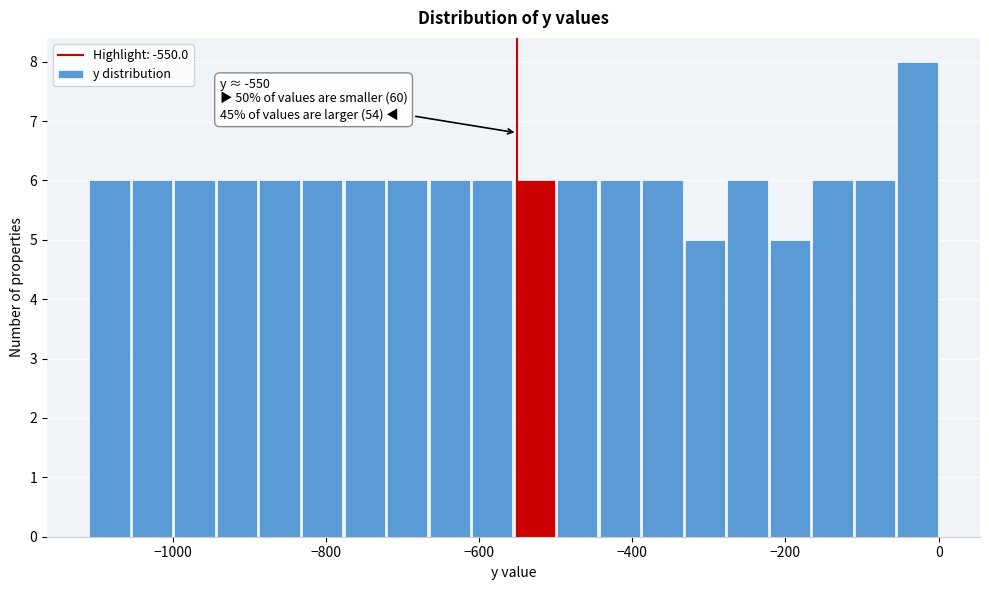

Read against the x-axis, roughly where is the centre of the tallest bar?

-20